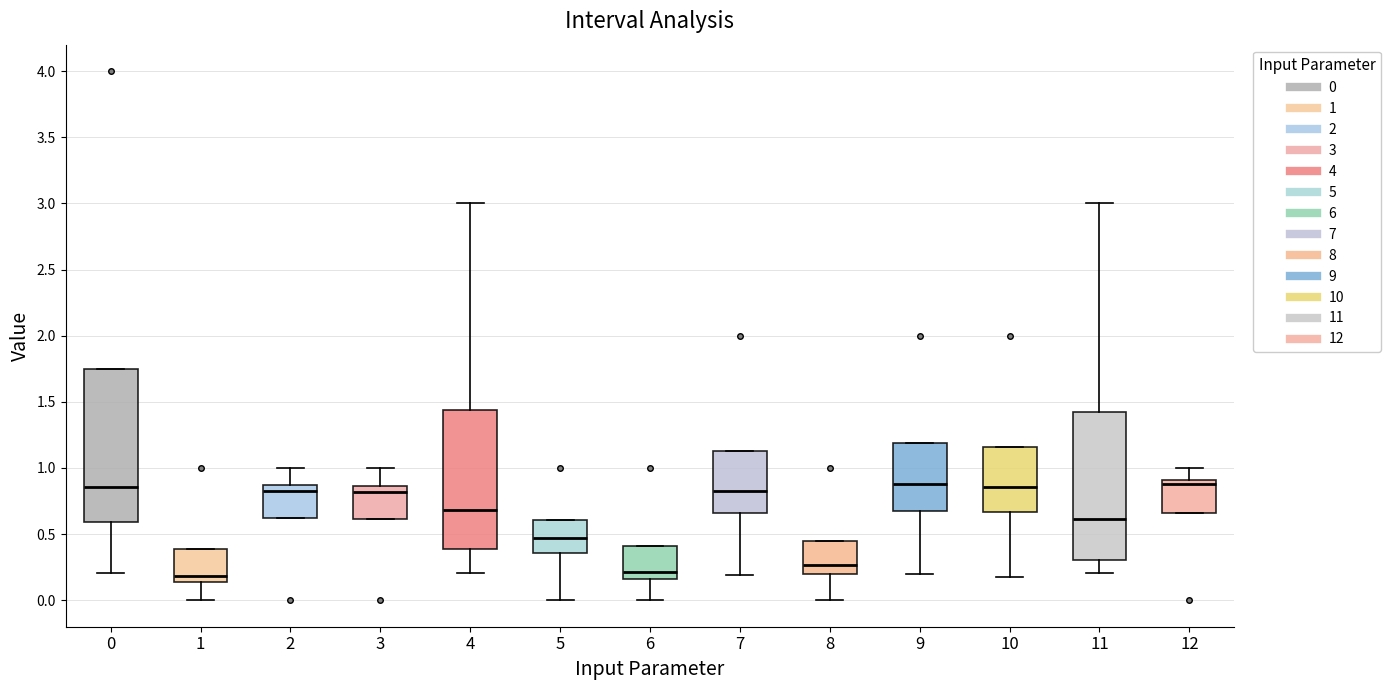

Reading left to right, read every box against the y-axis: the position of its median line, the range the box covers, and the ends of its whiskers. The values are not printed on the chart, so give them approximately, as read against the axis.

0: median 0.85, box 0.60 to 1.75, whiskers 0.20 to 1.75
1: median 0.20, box 0.15 to 0.40, whiskers 0.00 to 0.40
2: median 0.85 (just below the box's upper edge), box 0.60 to 0.85, whiskers 0.60 to 1.00
3: median 0.80, box 0.60 to 0.85, whiskers 0.60 to 1.00
4: median 0.70, box 0.40 to 1.45, whiskers 0.20 to 3.00
5: median 0.45, box 0.35 to 0.60, whiskers 0.00 to 0.60
6: median 0.20, box 0.15 to 0.40, whiskers 0.00 to 0.40
7: median 0.85, box 0.65 to 1.15, whiskers 0.20 to 1.15
8: median 0.25, box 0.20 to 0.45, whiskers 0.00 to 0.45
9: median 0.90, box 0.70 to 1.20, whiskers 0.20 to 1.20
10: median 0.85, box 0.65 to 1.15, whiskers 0.15 to 1.15
11: median 0.60, box 0.30 to 1.40, whiskers 0.20 to 3.00
12: median 0.90 (just below the box's upper edge), box 0.65 to 0.90, whiskers 0.65 to 1.00